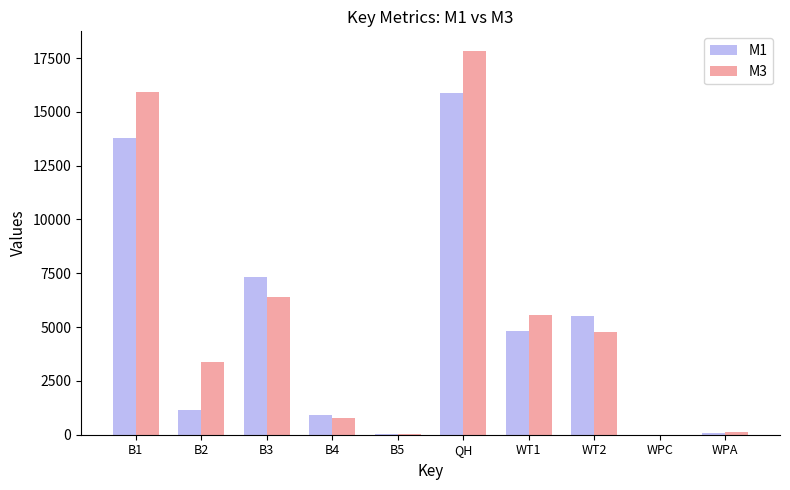

Are the bars grouped side by side (vs. stacked)?

Yes